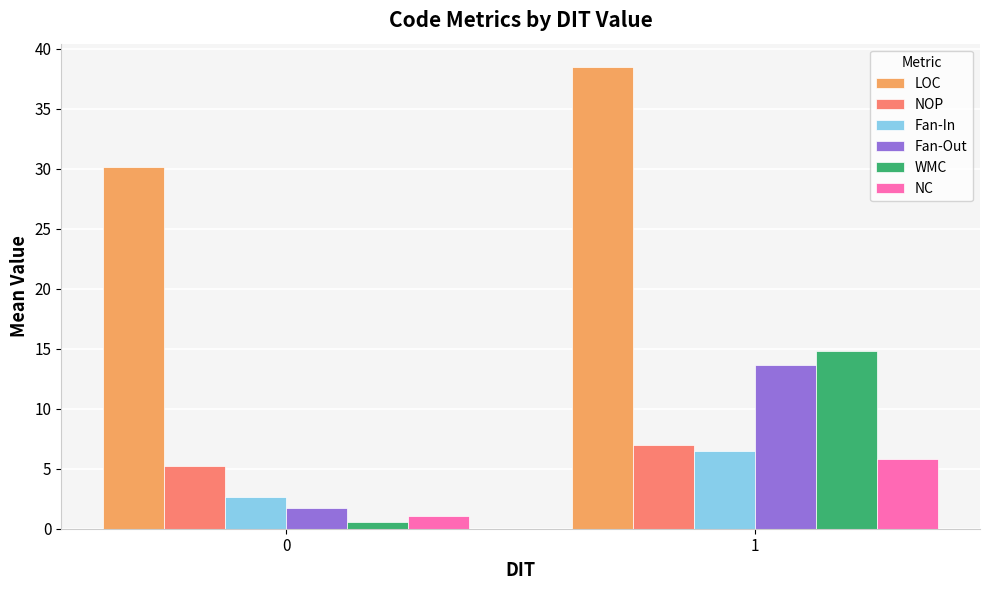

What is the sum of the Fan-In values at 1 and 0?

9.1